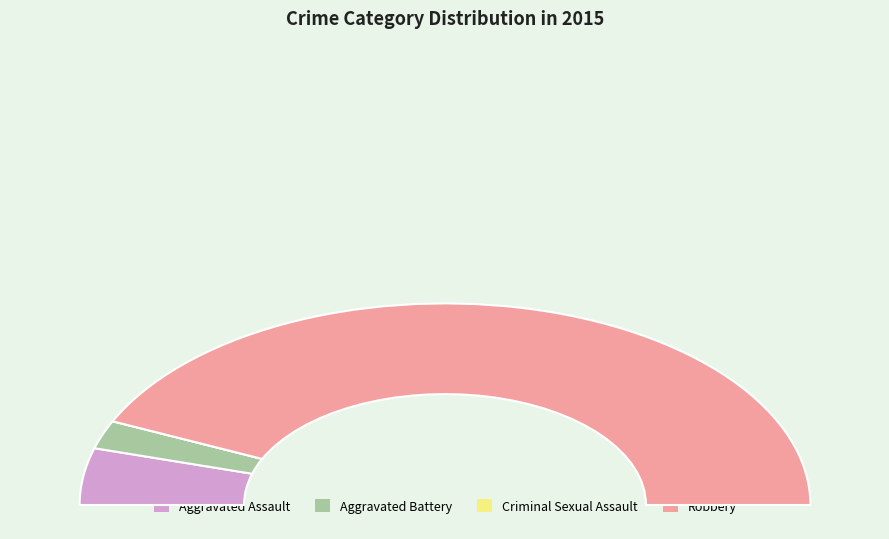

How many segments does this pie chart have?

4